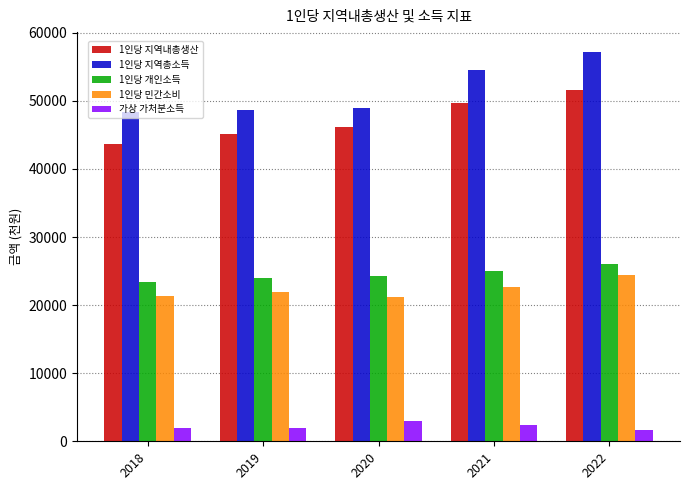

What is the difference between the 가상 가처분소득 values at 2021 and 2020?

694